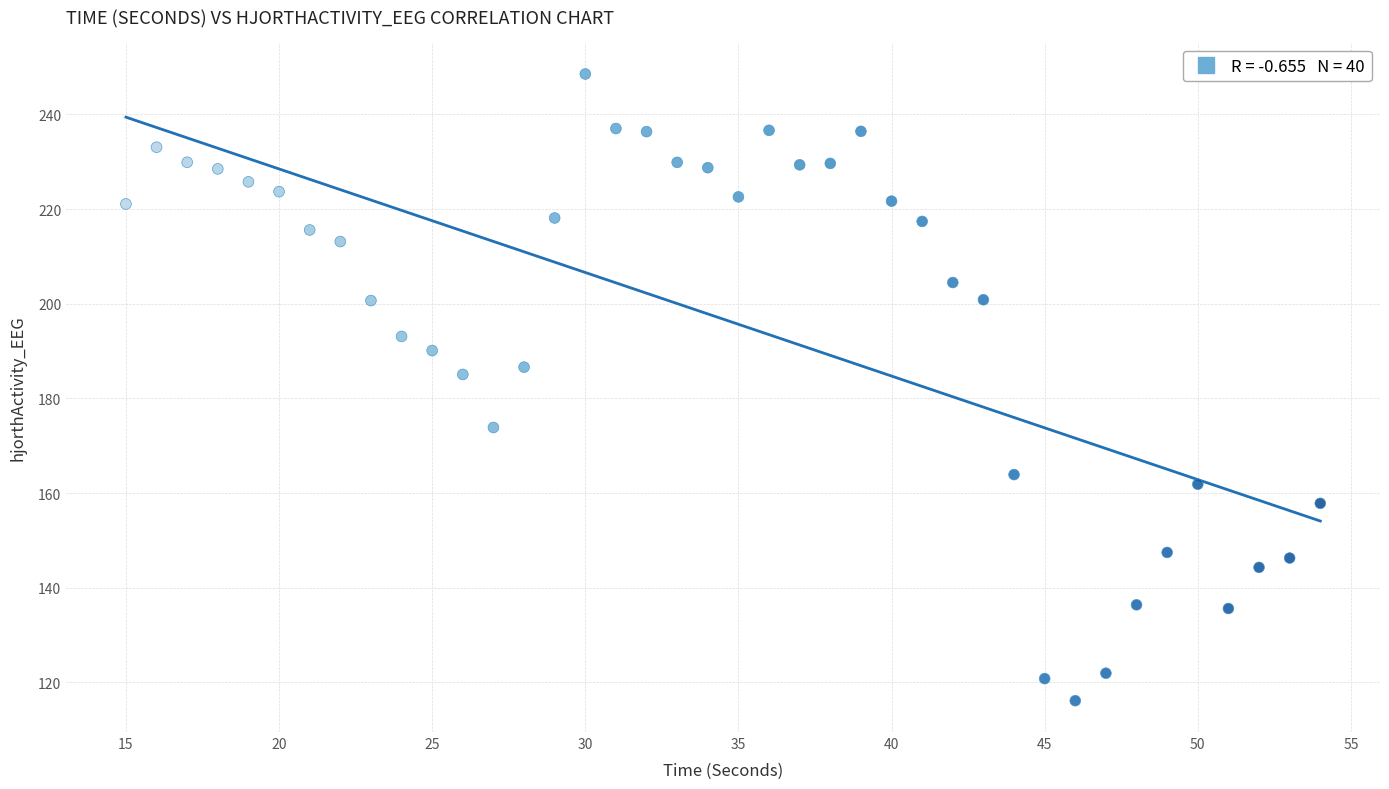

What is the range of Y values (max minus min)?

132.4